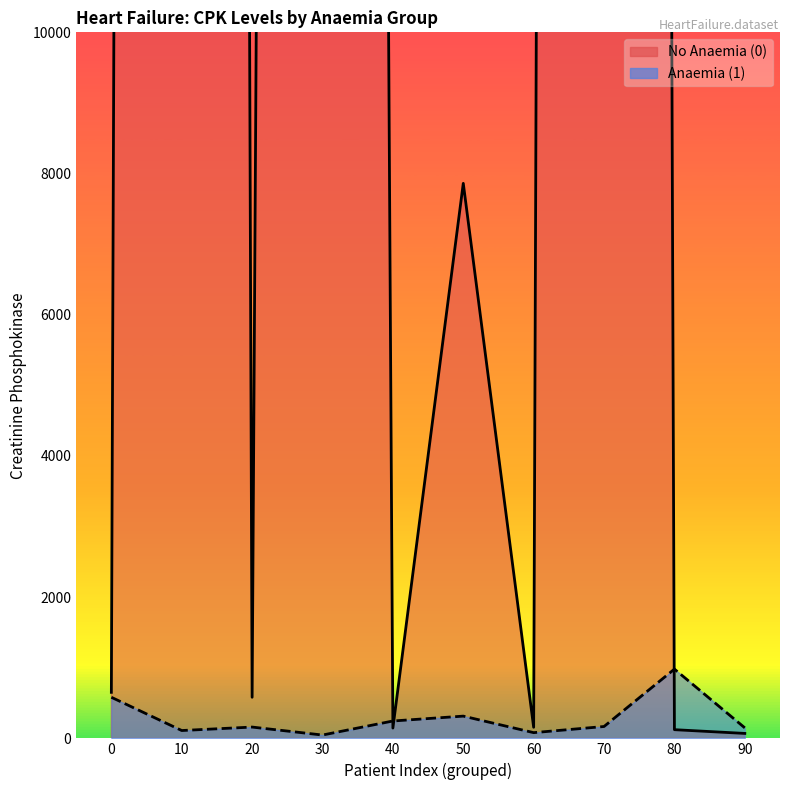

What is the total value across all series at 50?

8176.0